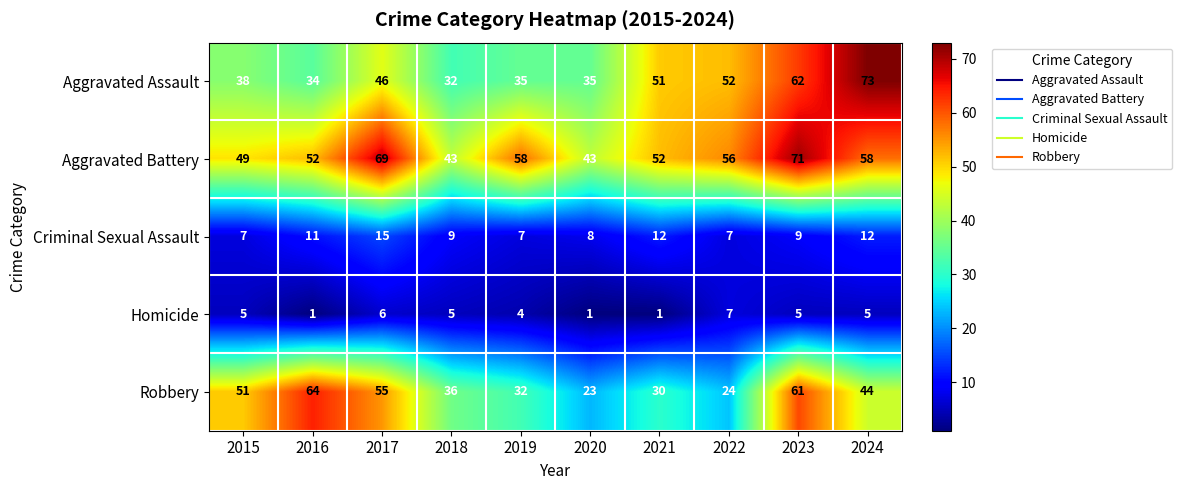

What is the smallest value displayed?

1